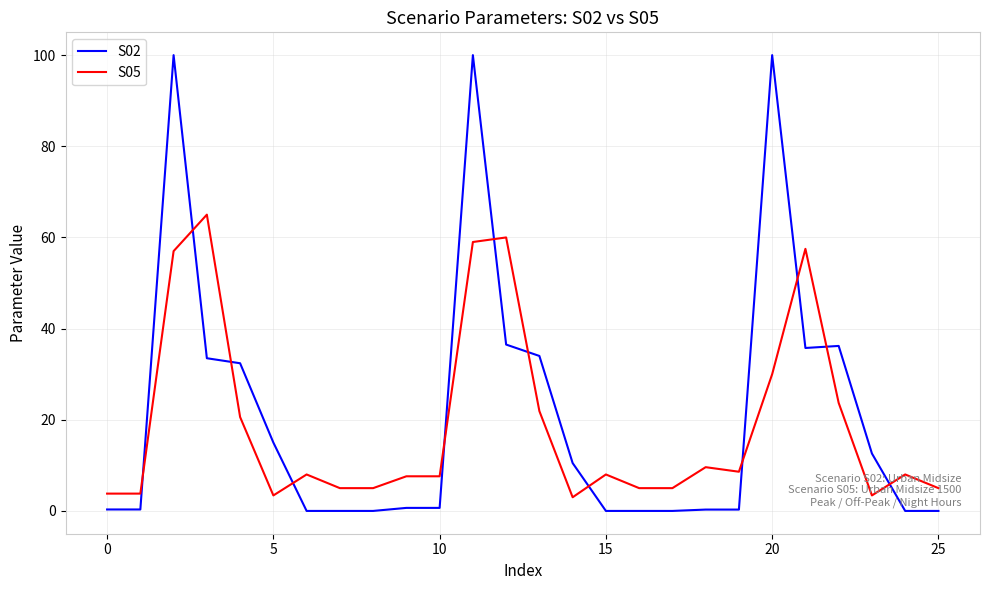

Which series has the widest spread of values?

S02